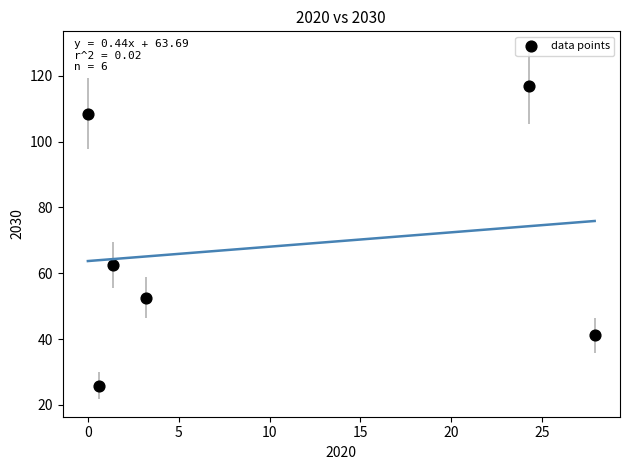

What is the range of Y values (max minus min)?

91.0